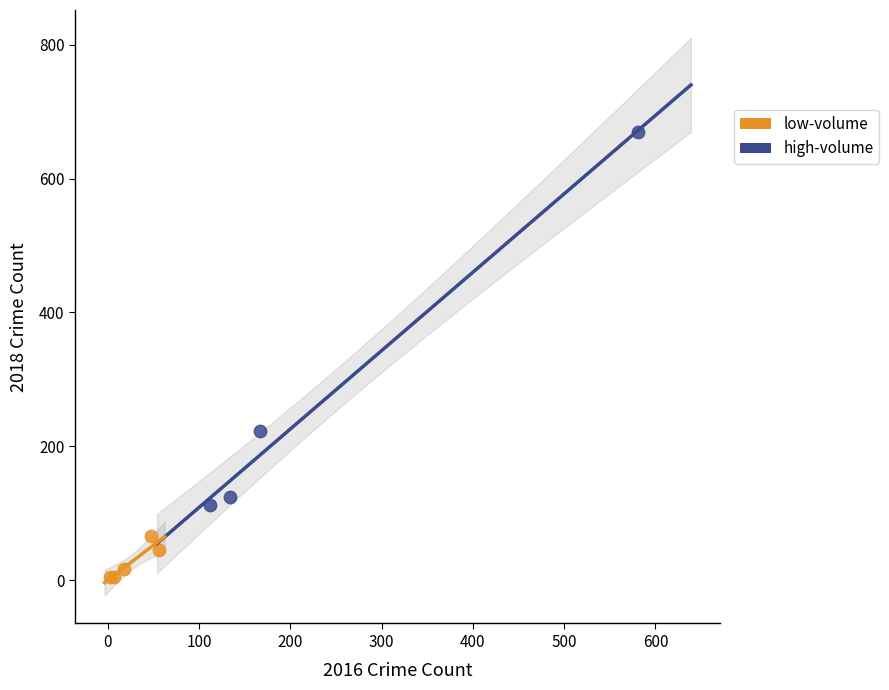

Which series has the widest spread of Y values?

high-volume